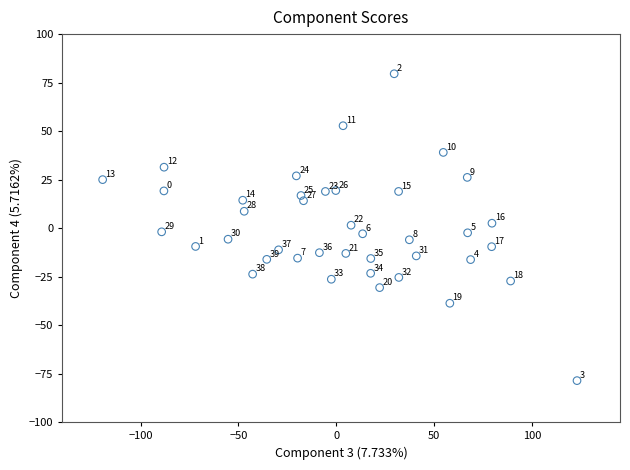

What Y value in the scatter plot is closest to 0?

1.5